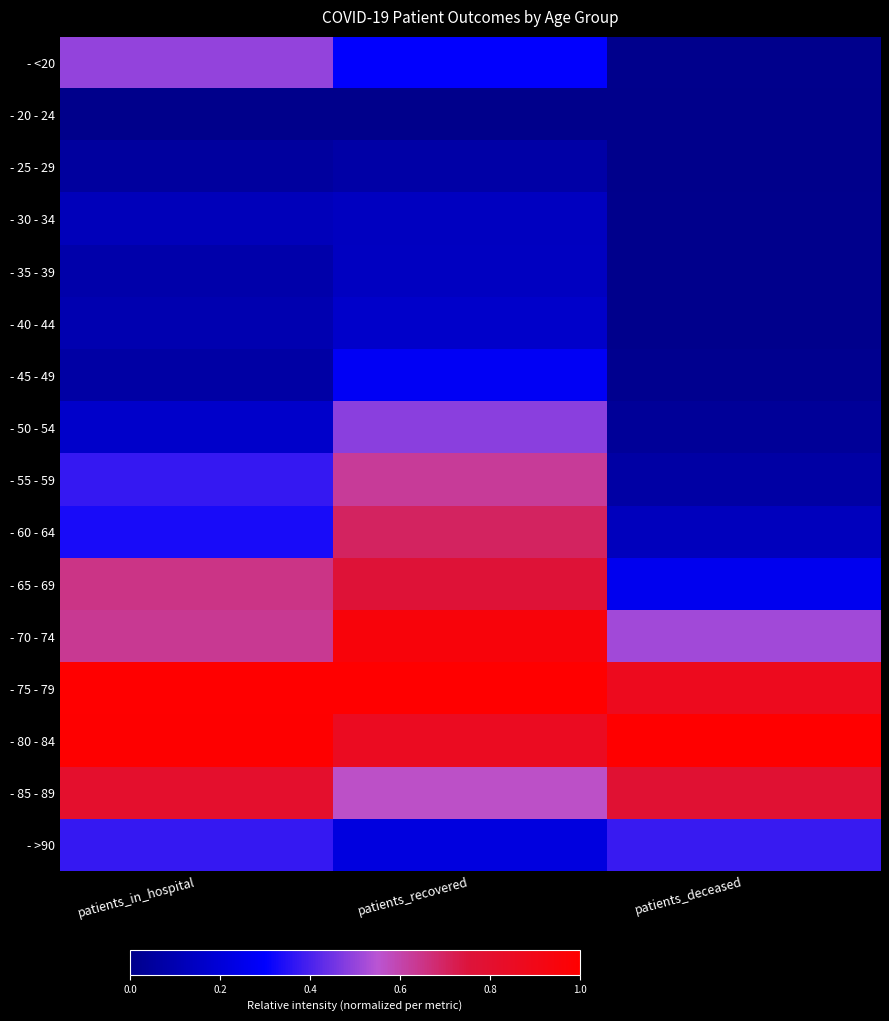

Which has a higher value, patients_recovered or patients_deceased?

patients_recovered